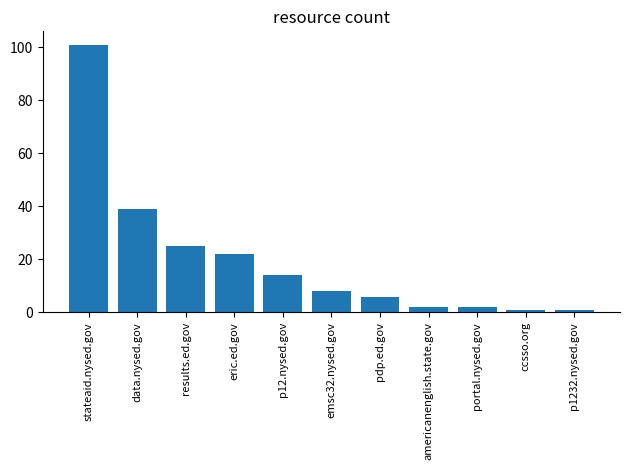

What is the value of the 1st bar from the left?

101